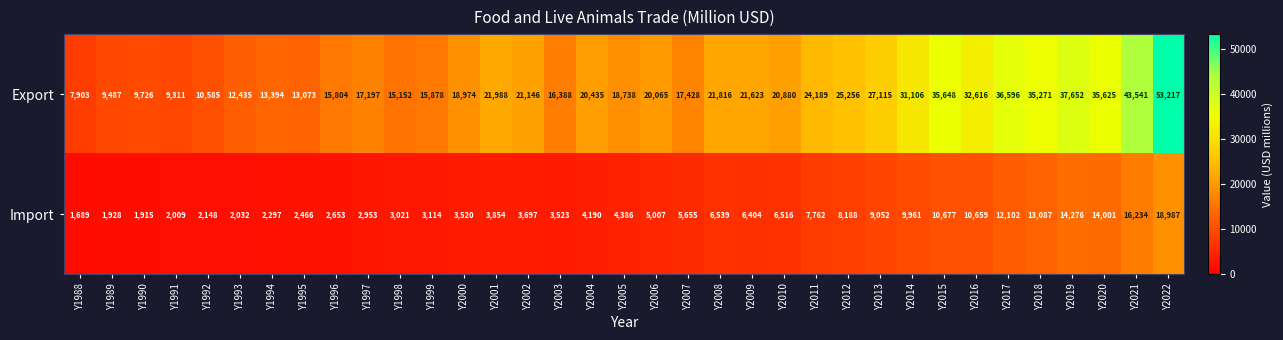

The value of Import at Y1996 is 2653. True or false?

True